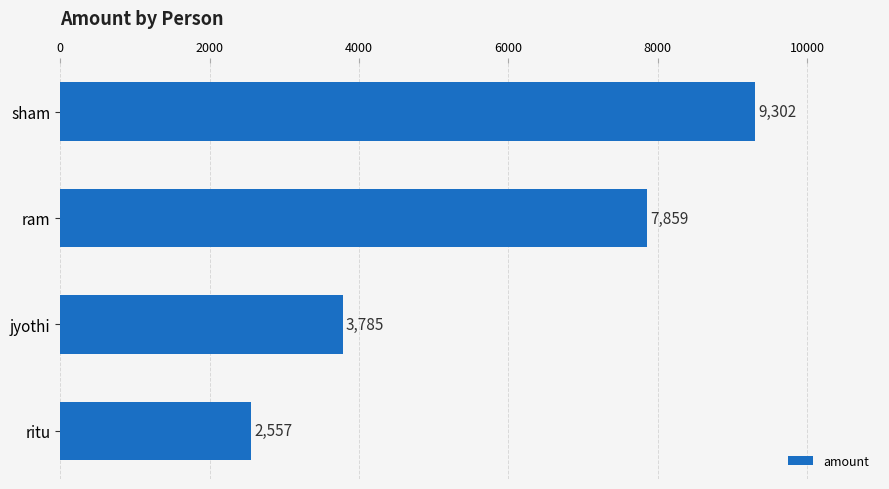

Reading top to bottom, what are all the values shown in this chart?

9302	7859	3785	2557